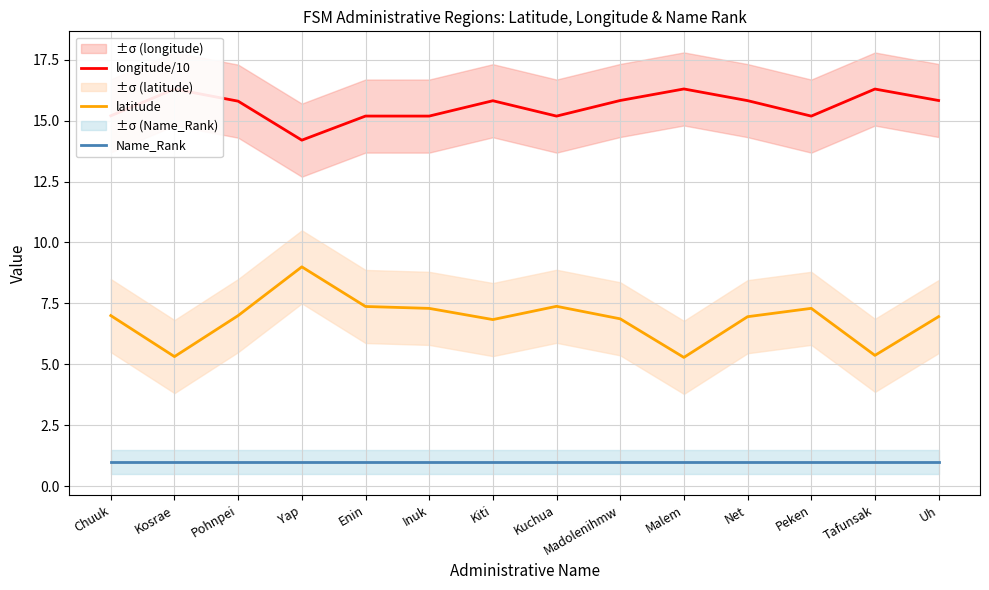

What are all the series names shown in the legend?

longitude/10, latitude, Name_Rank